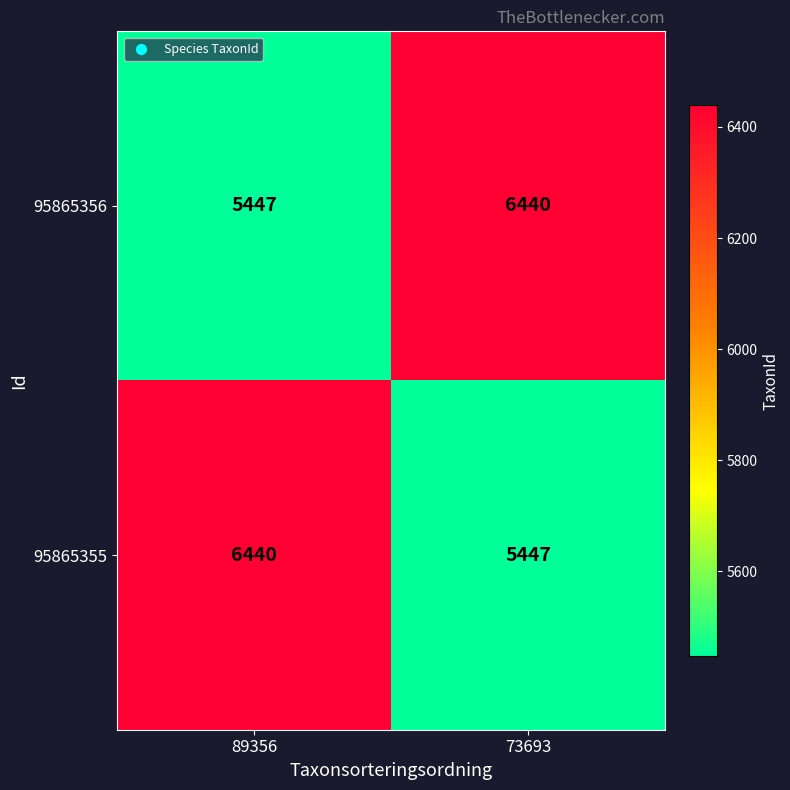

The value of 95865355 at 89356 is 6440. True or false?

True